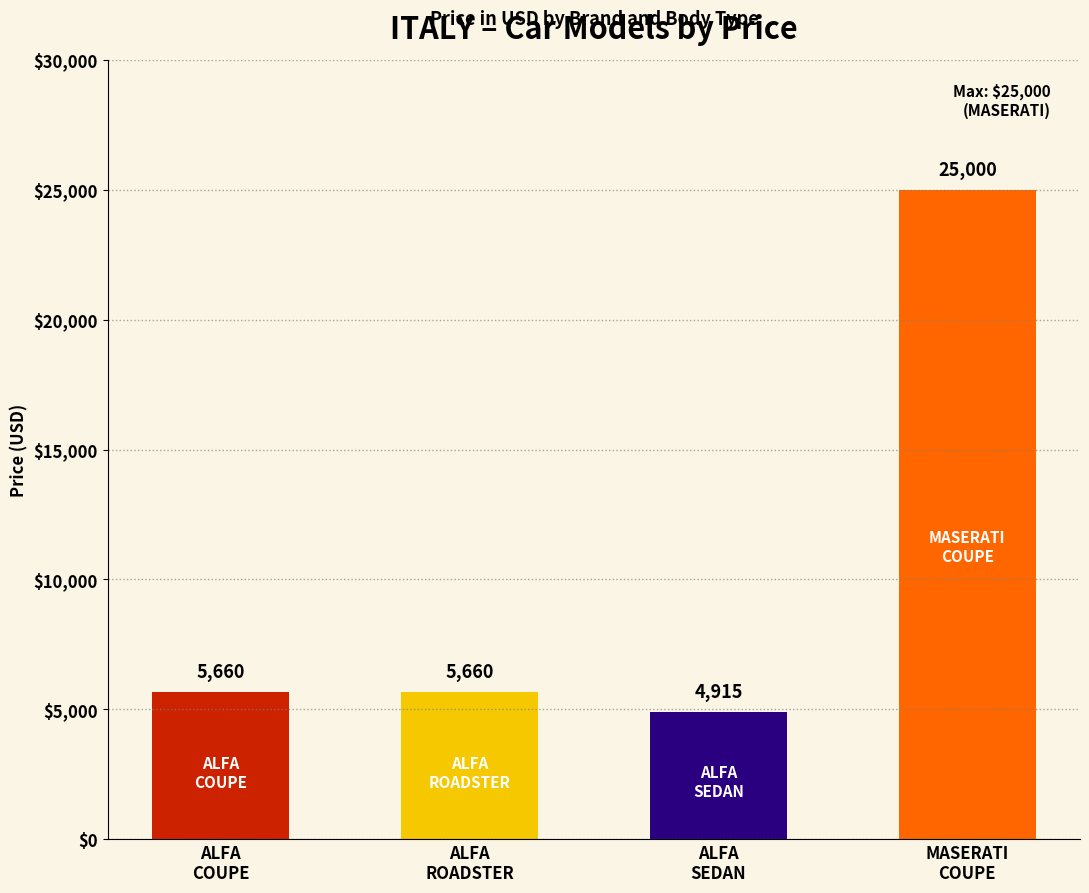

What is the label of the 3rd bar from the right?

ALFA ROMEO ROADSTER